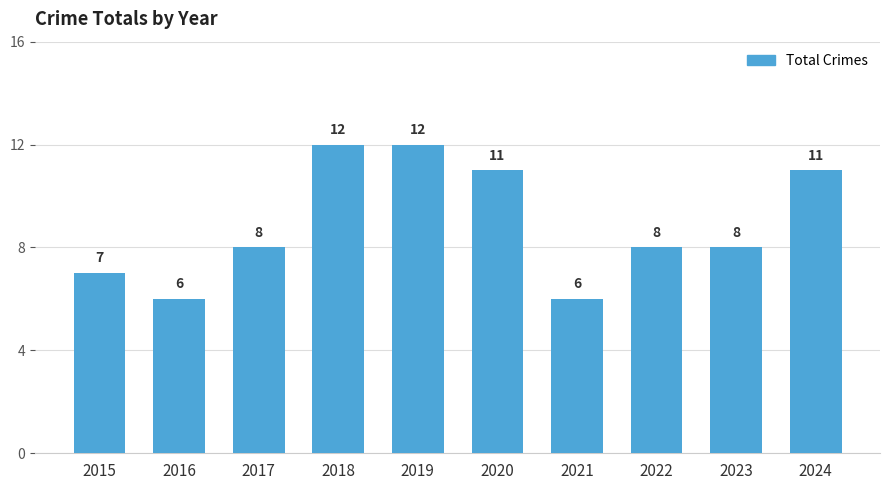

Are the bars horizontal?

No